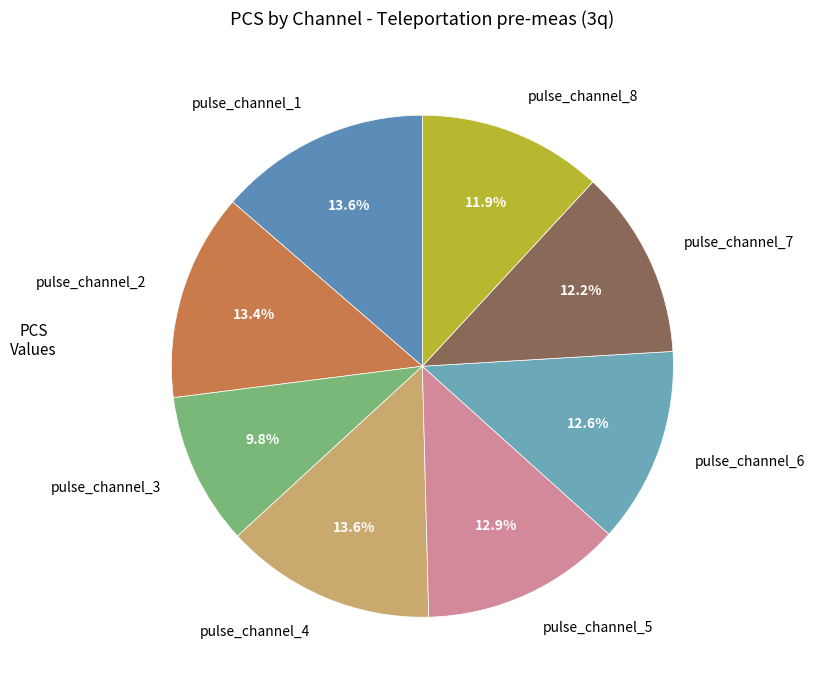

The pulse_channel_4 slice represents 3% of the pie. True or false?

False